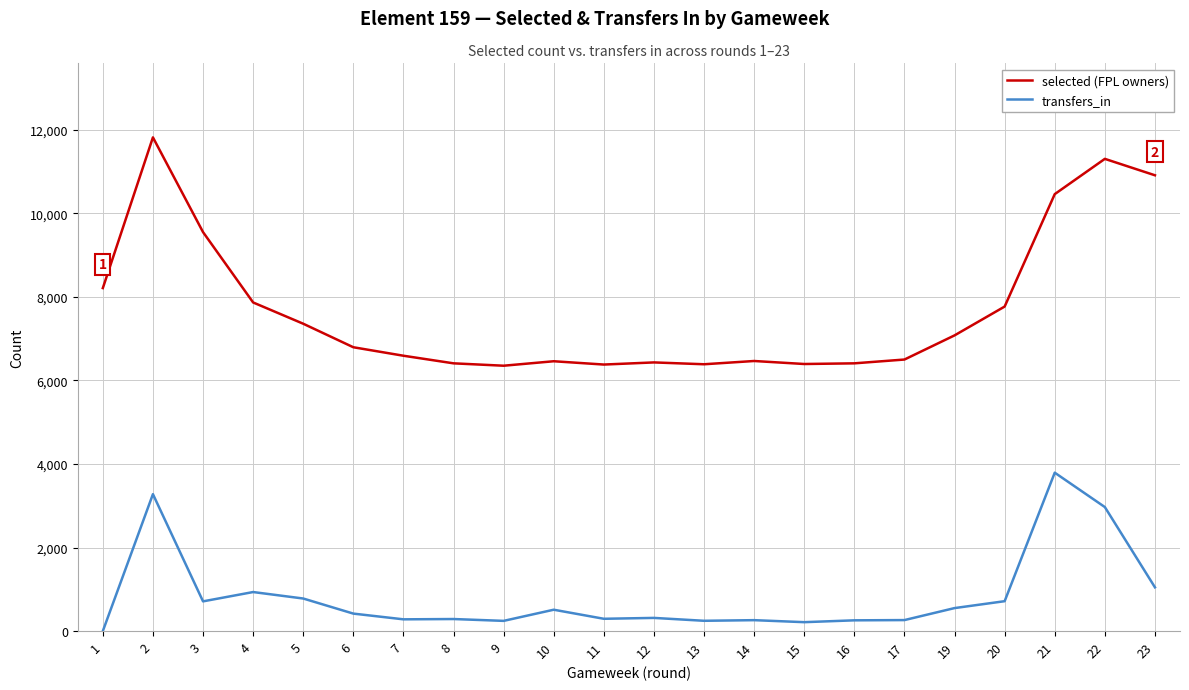

What is the difference between the second highest and minimum values in the selected (FPL owners) series?

4951